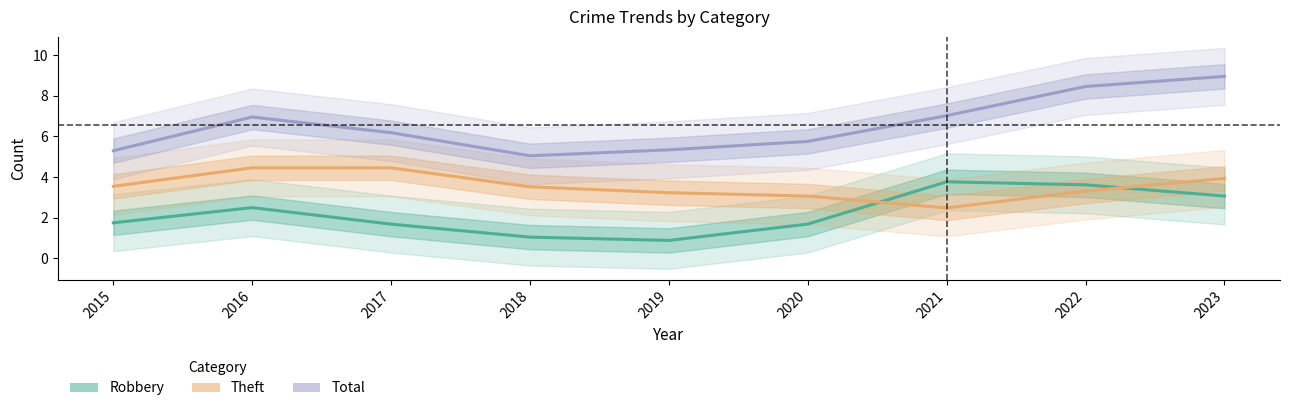

At which category does the chart reach its peak across all series?

2023